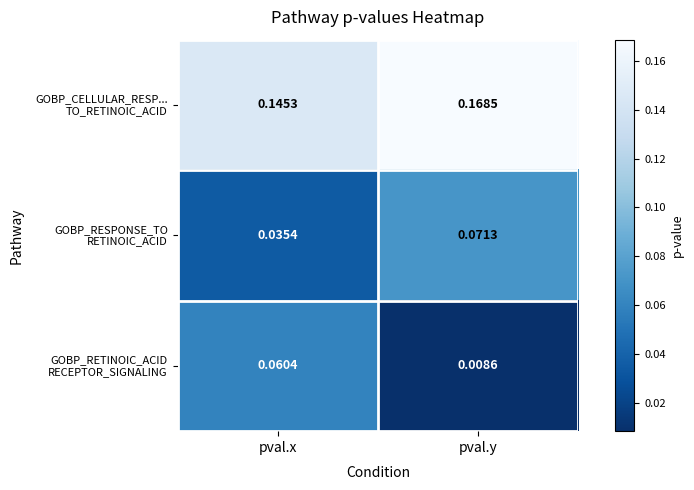

At which category is the sum across all series the highest?

pval.y